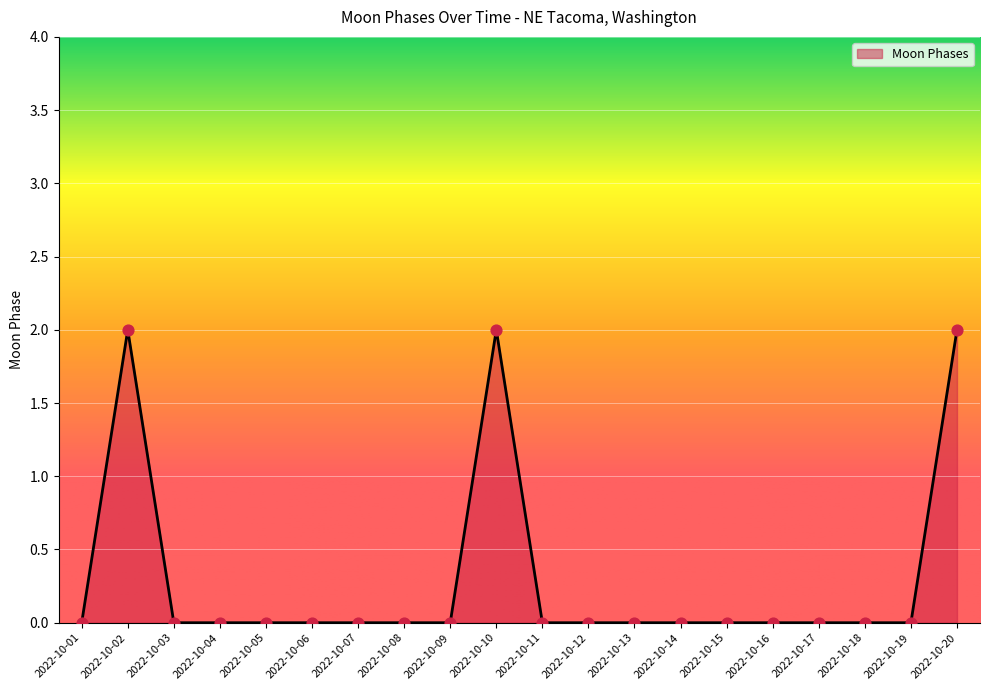

What is the change in value from 2022-10-02 to 2022-10-09?

-2